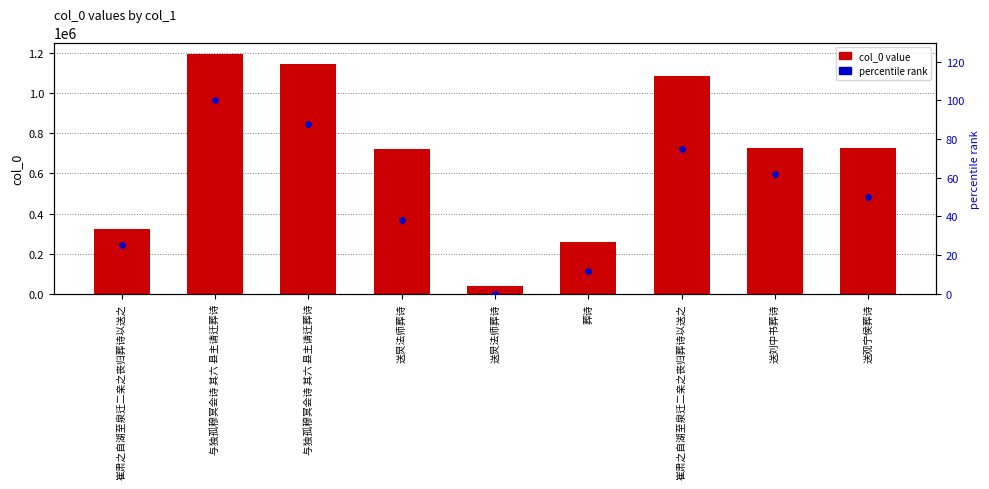

At which category is the sum across all series the highest?

与独孤穆冥会诗 其六 县主请迁葬诗